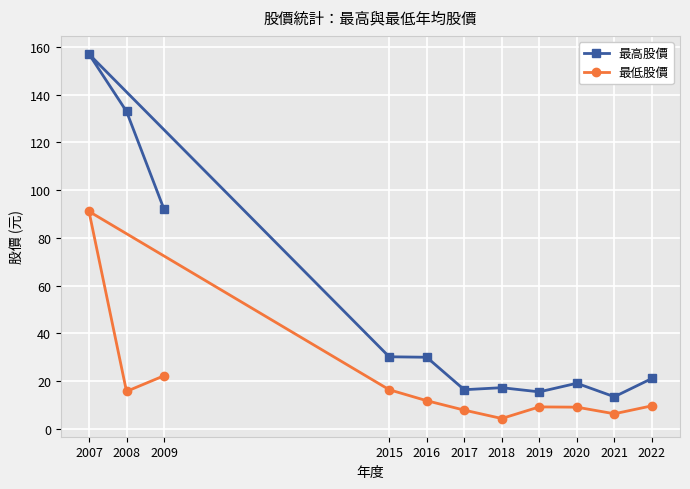

At which category does the chart reach its minimum across all series?

2018